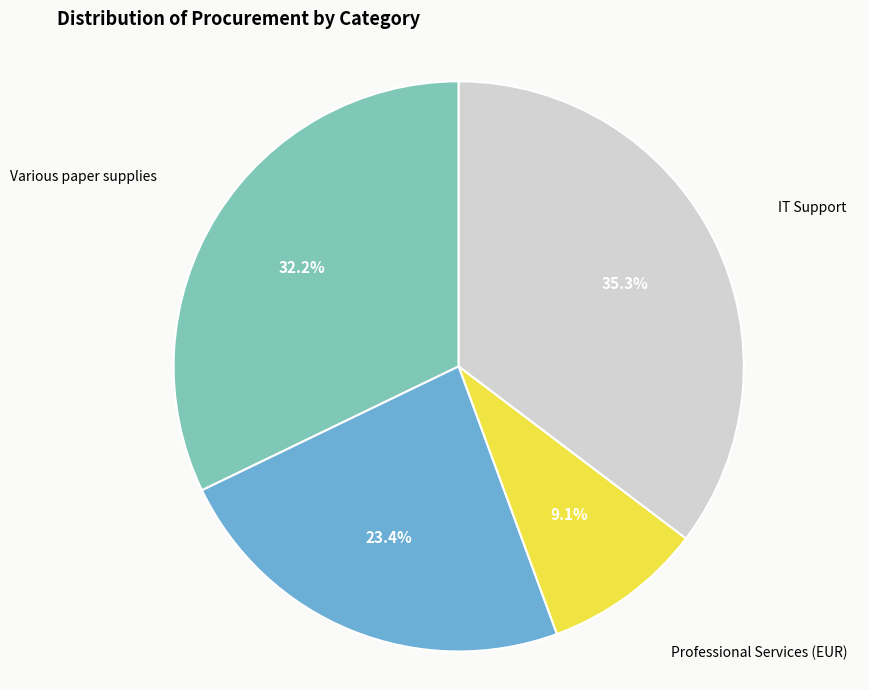

What percentage is NOT represented by IT Support?

64.7%